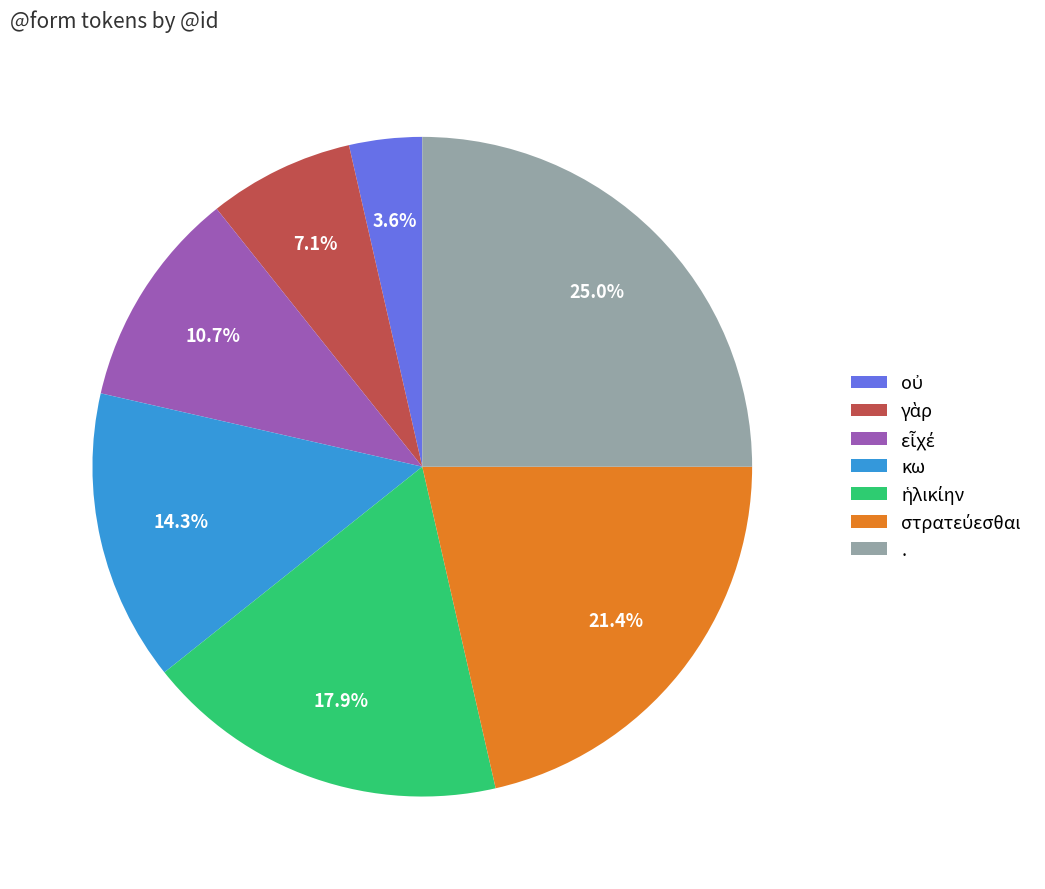

Count the number of slices in the pie.

7